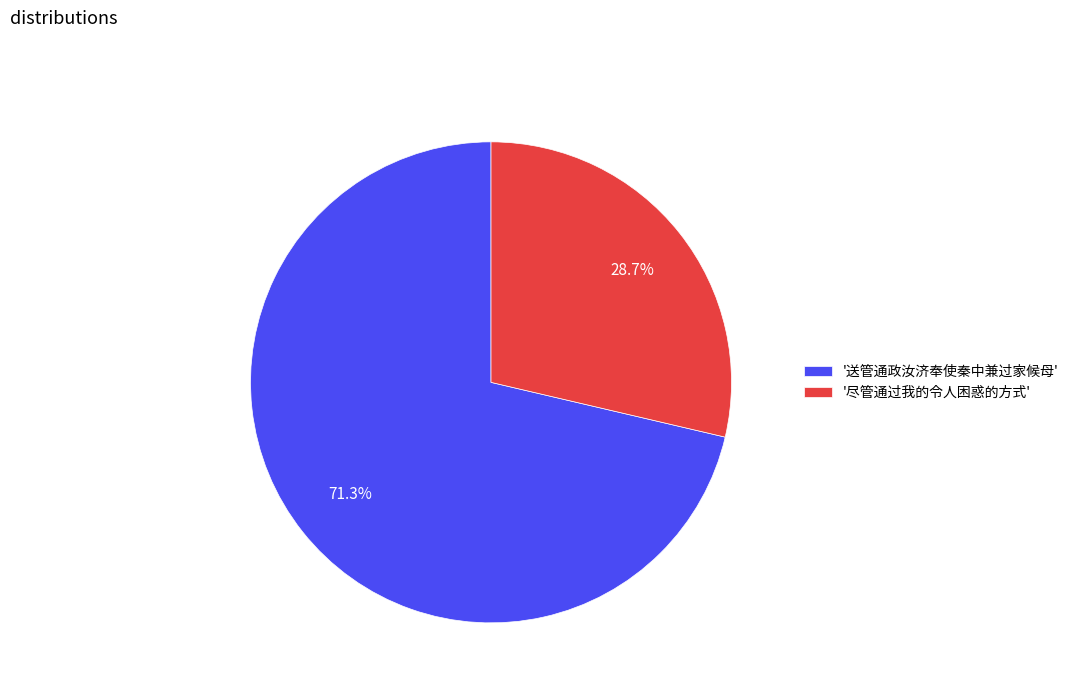

Which has a higher value, '送管通政汝济奉使秦中兼过家候母' or '尽管通过我的令人困惑的方式'?

'送管通政汝济奉使秦中兼过家候母'